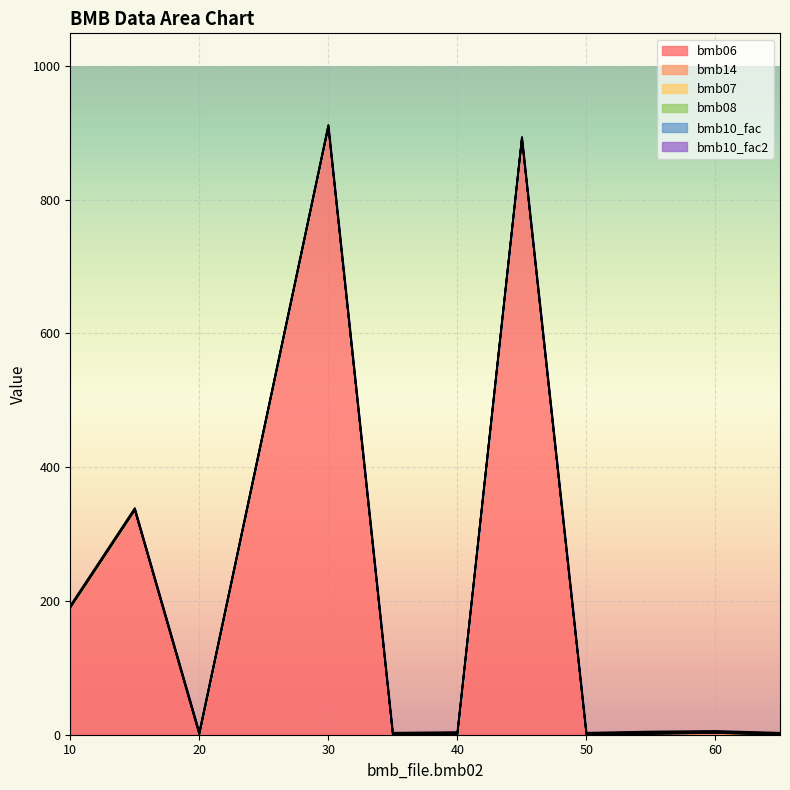

At how many categories does at least one series exceed 610?

2